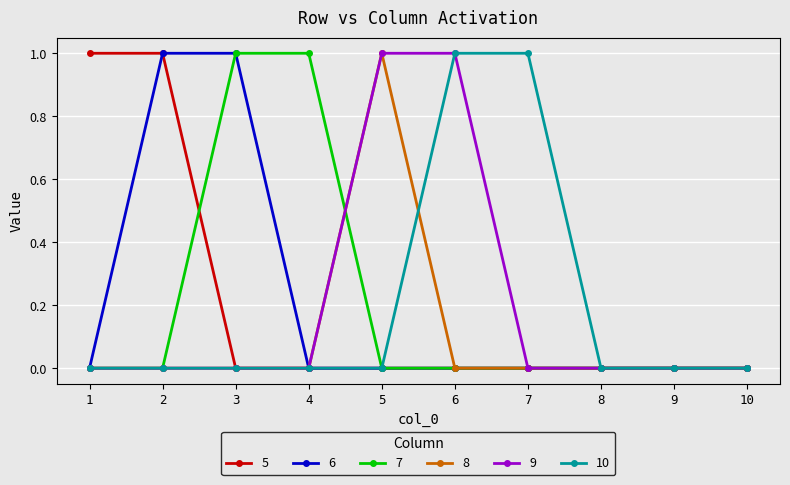

Reading right to left, extract all data points from this chart.

5: 0	0	0	0	0	0	0	0	1	1
6: 0	0	0	0	0	0	0	1	1	0
7: 0	0	0	0	0	0	1	1	0	0
8: 0	0	0	0	0	1	0	0	0	0
9: 0	0	0	0	1	1	0	0	0	0
10: 0	0	0	1	1	0	0	0	0	0